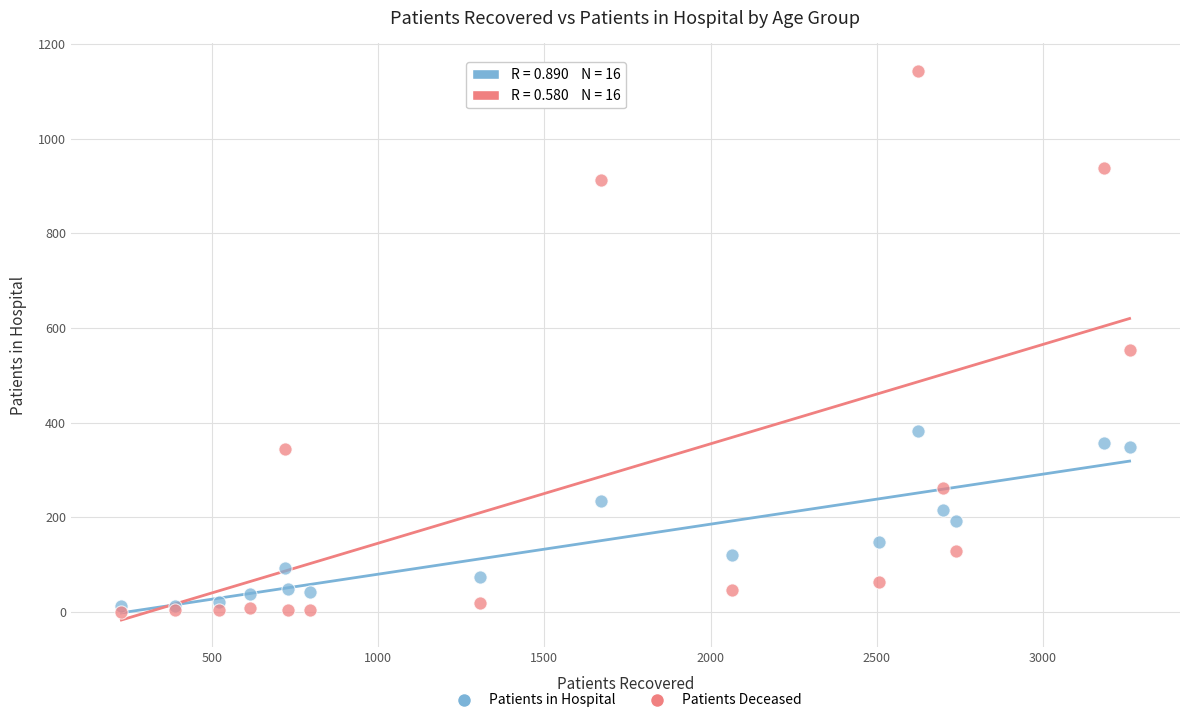

Which series contains the lowest Y value?

Patients Deceased